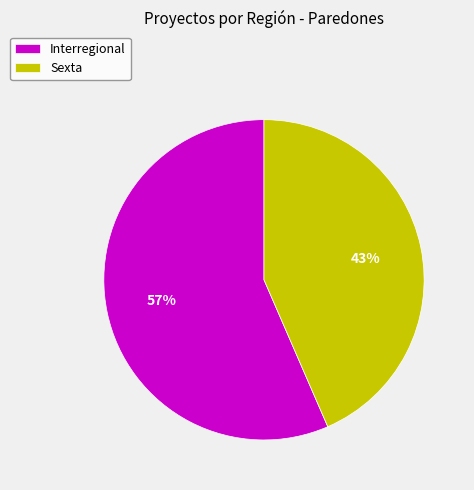

To the nearest percent, what percentage of the pie is Interregional?

57%